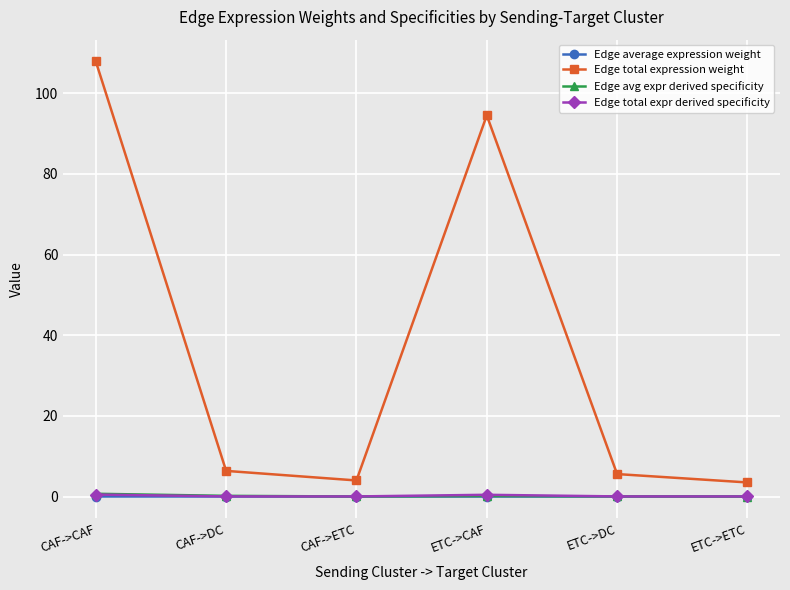

Is it true that Edge total expression weight equals 5.6 at ETC->DC?

True